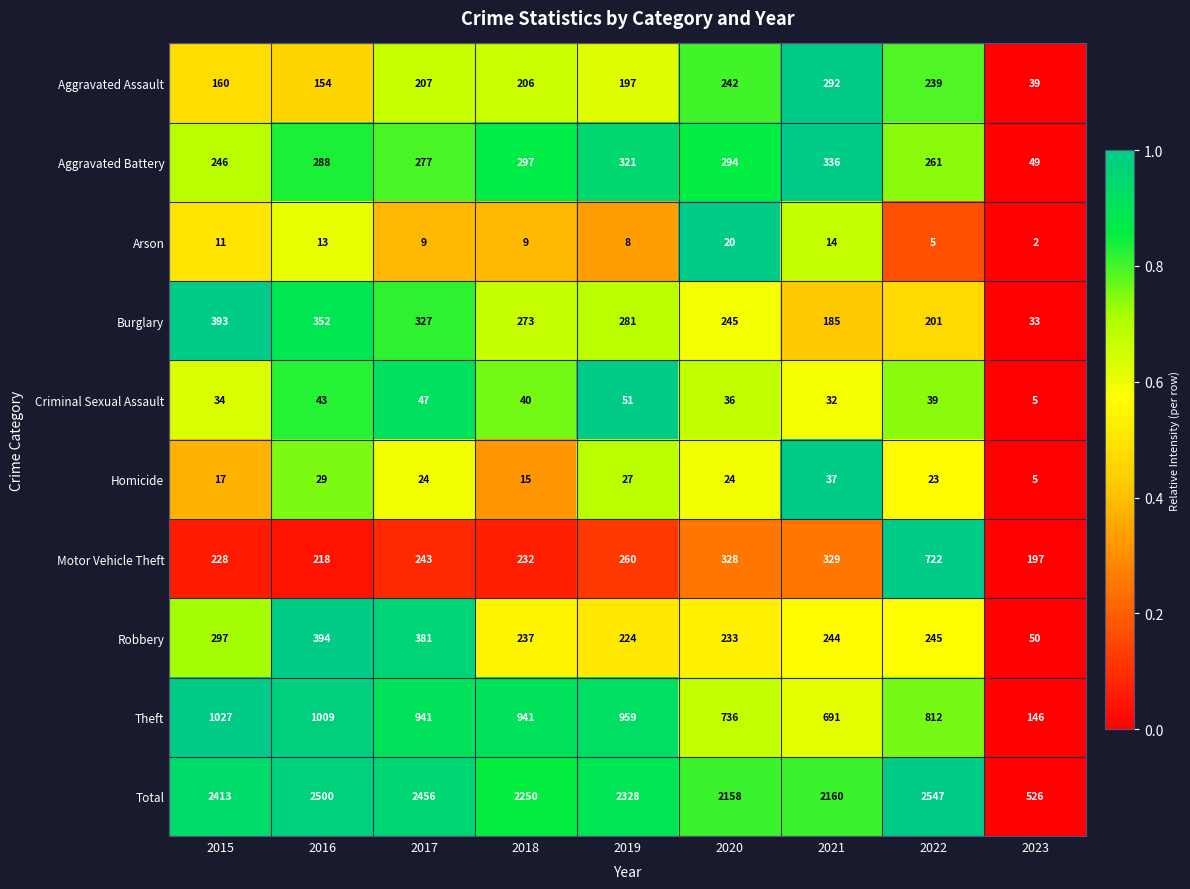

What is the spread (max minus min) of values at 2018?

2241